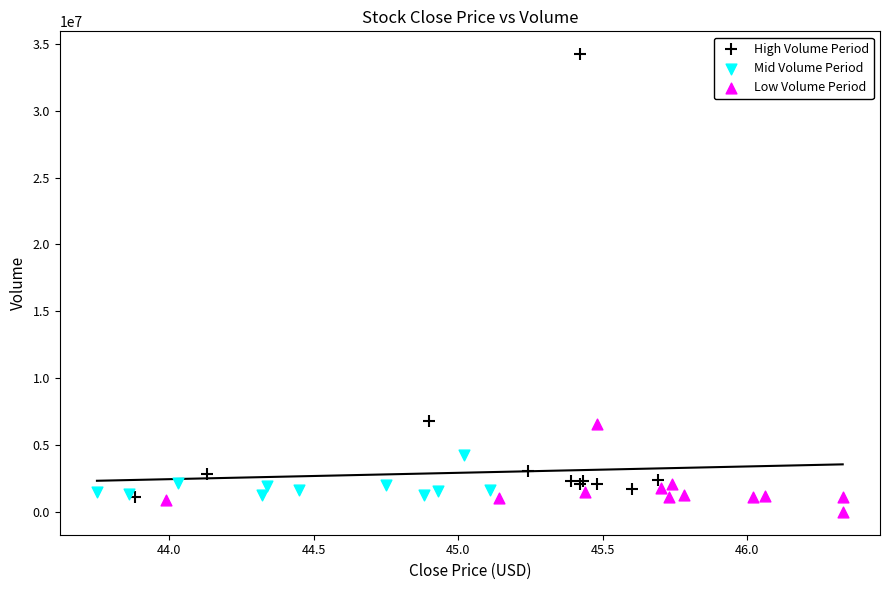

Which series has the largest Y range (max minus min)?

High Volume Period